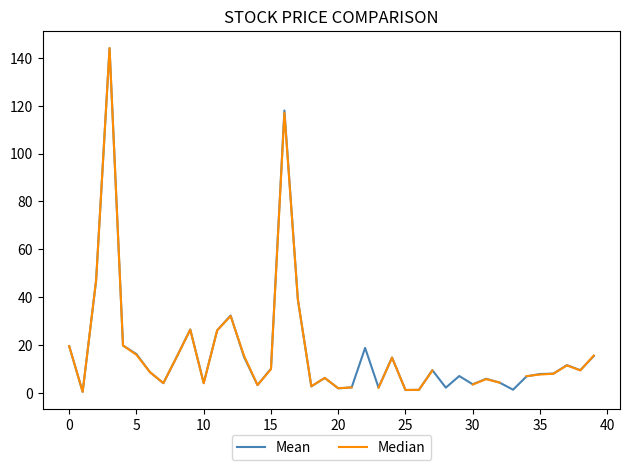

Which series has the largest total across all categories?

Mean